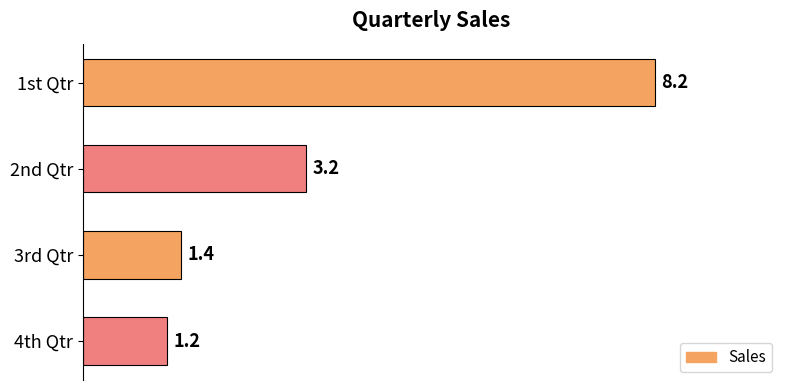

What is the difference between the maximum and minimum values?

7.0